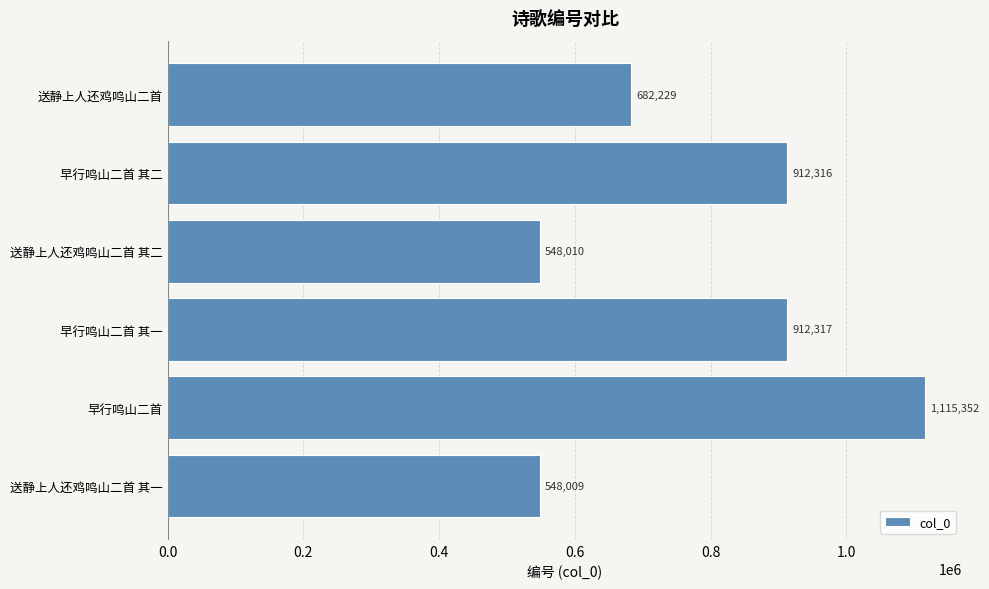

List the labels in order of value, largest first.

早行鸣山二首, 早行鸣山二首 其一, 早行鸣山二首 其二, 送静上人还鸡鸣山二首, 送静上人还鸡鸣山二首 其二, 送静上人还鸡鸣山二首 其一